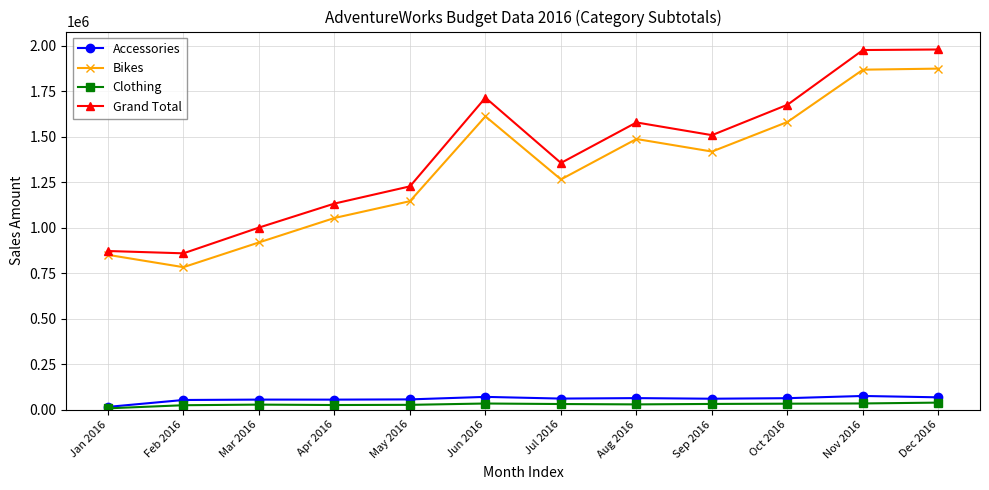

What is the maximum value shown in the chart?

1978396